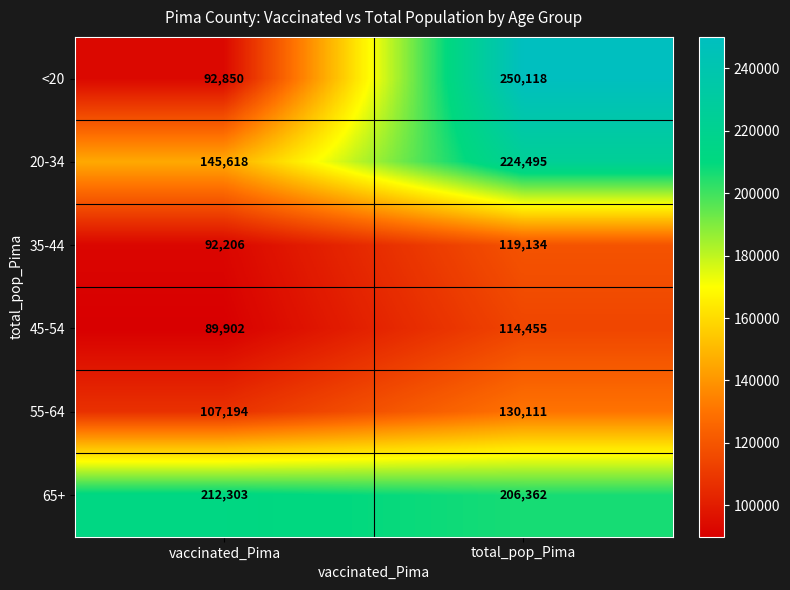

Reading left to right, extract all data points from this chart.

<20: 92850	250118
20-34: 145618	224495
35-44: 92206	119134
45-54: 89902	114455
55-64: 107194	130111
65+: 212303	206362